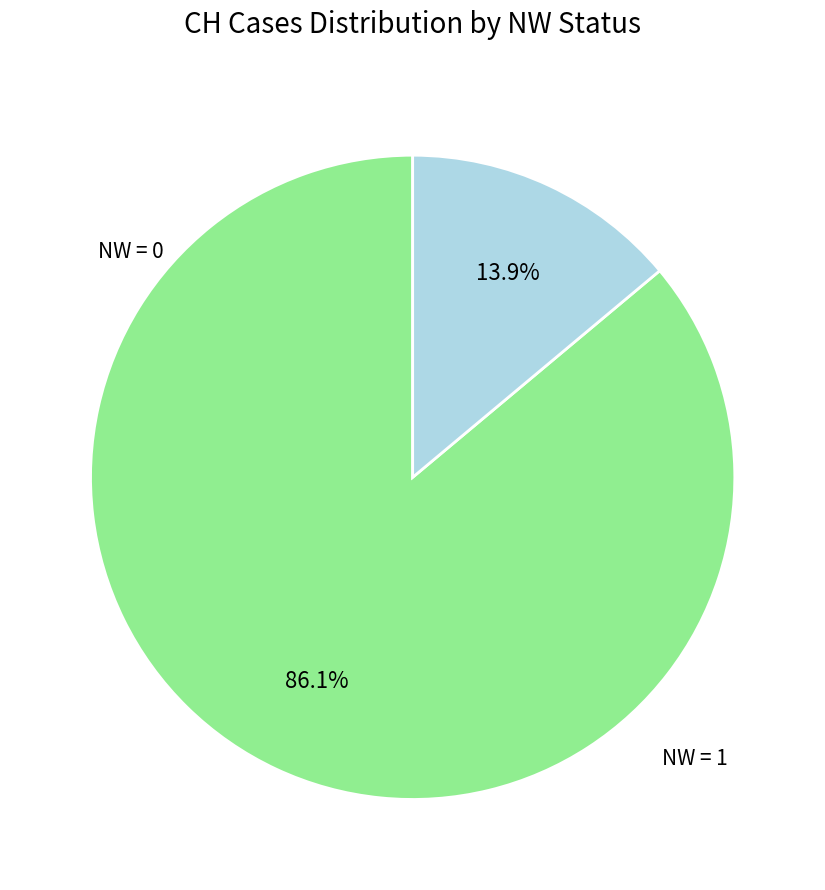

To the nearest percent, what is the difference between the largest and smallest slice percentages?

72%